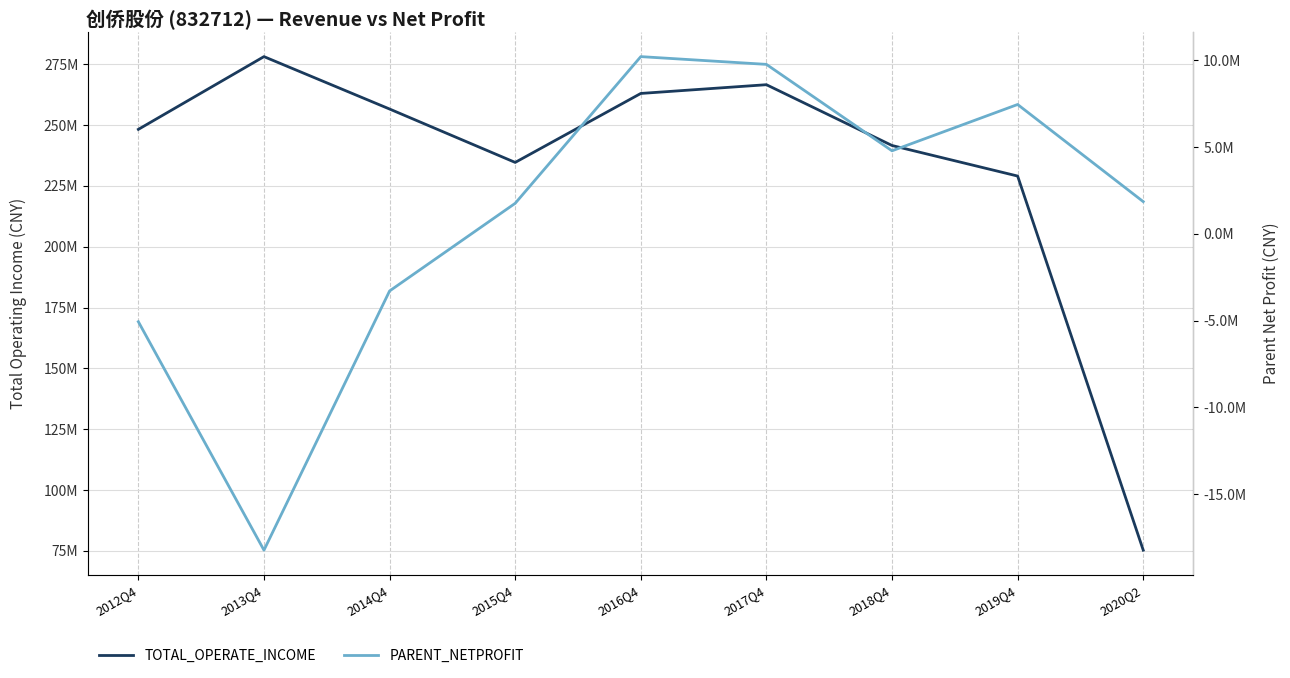

What is the spread (max minus min) of values at 2014Q4?

259896976.7